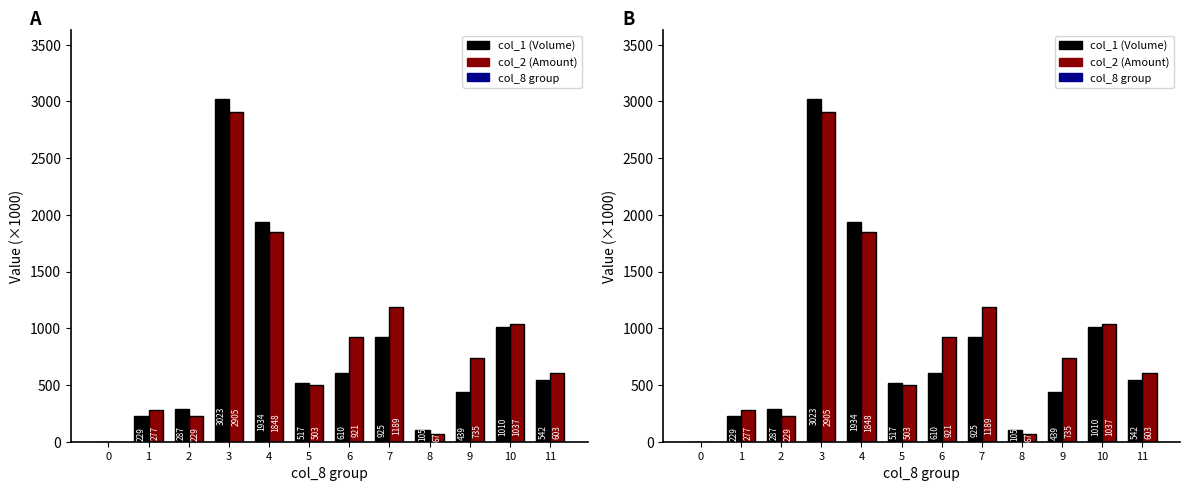

How many data points in col_2 (Amount) are above 734?

6